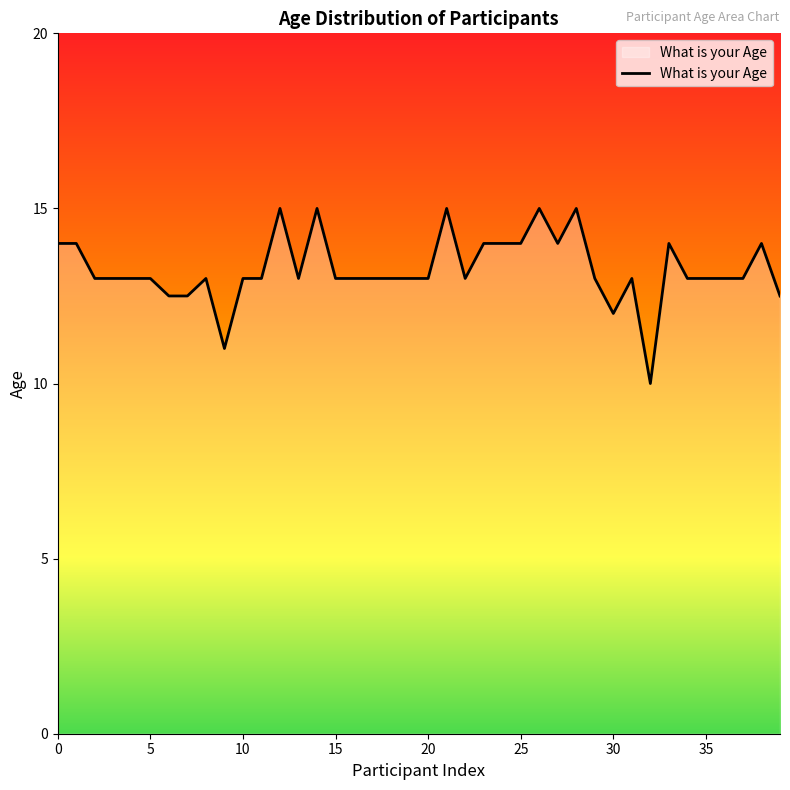

What is the smallest value displayed?

10.0